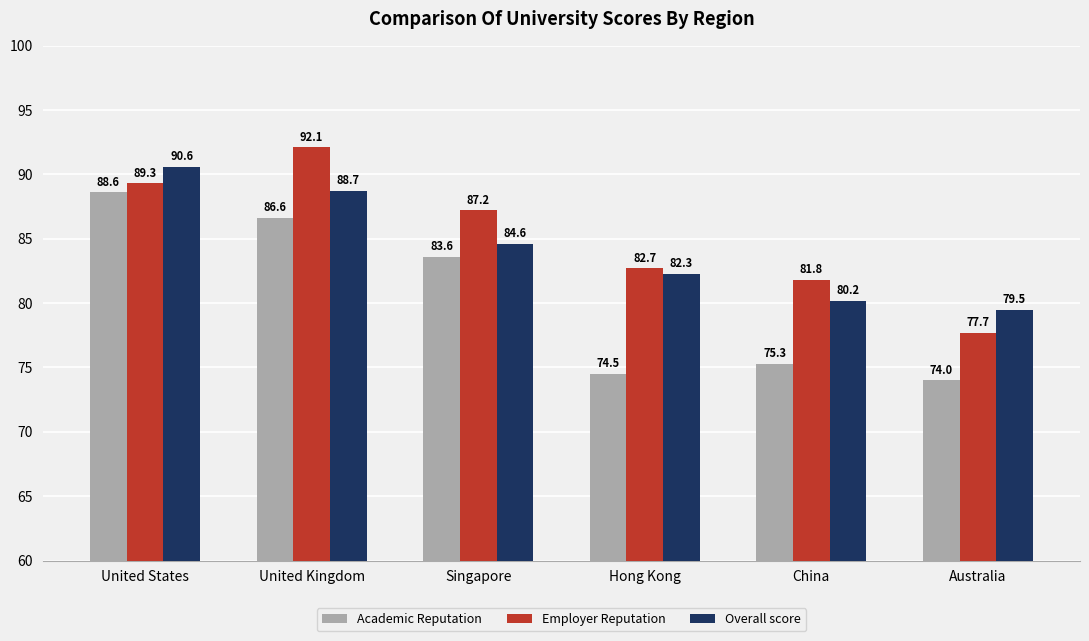

What is the total value across all series at Singapore?

255.4